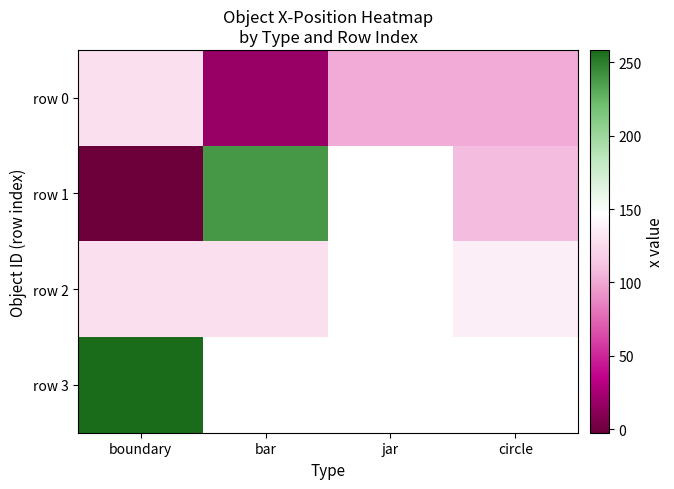

The value of row 1 at bar is 239.0. True or false?

True